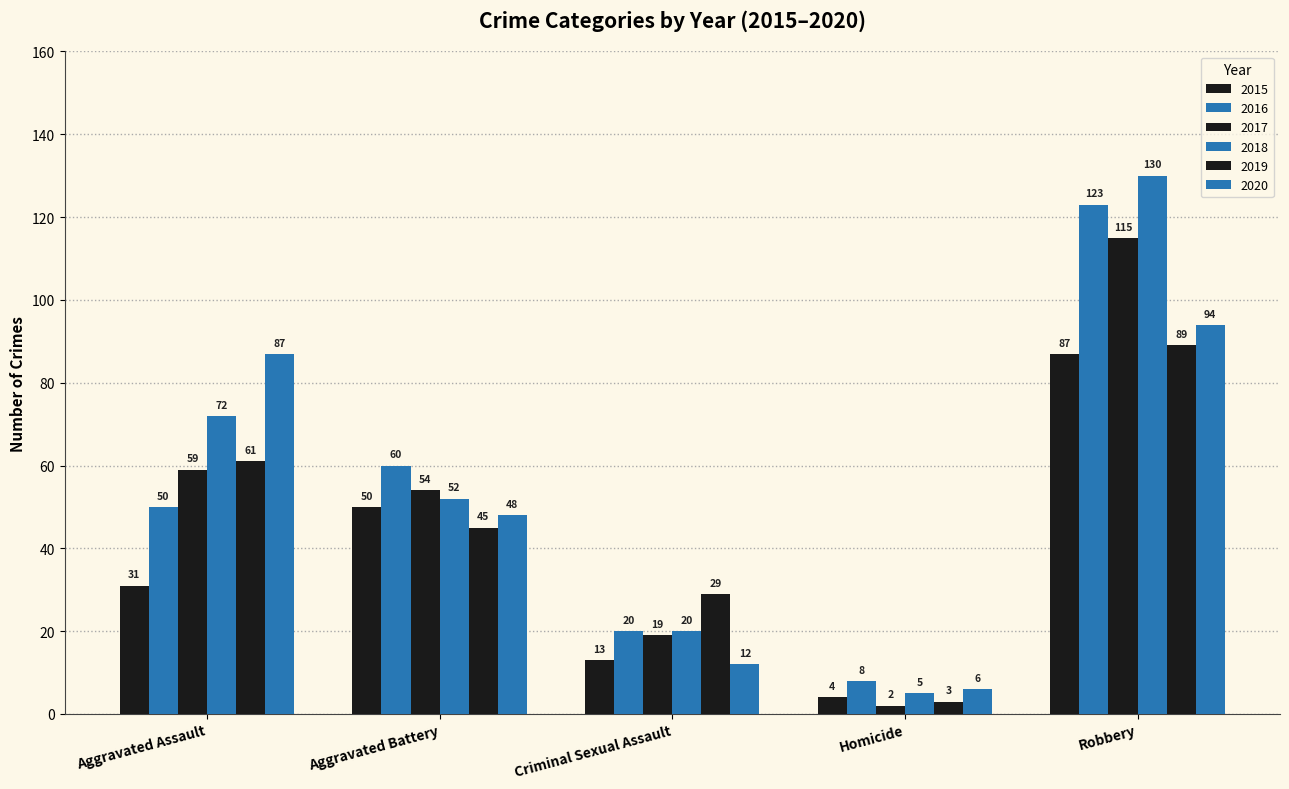

How many bars are there in each group?

6